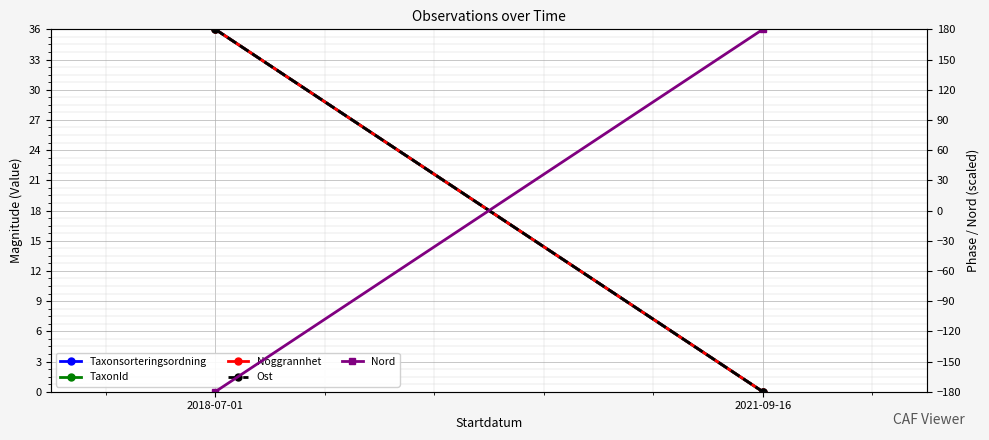

Which series changed the most between 2018-07-01 and 2021-09-16?

Nord